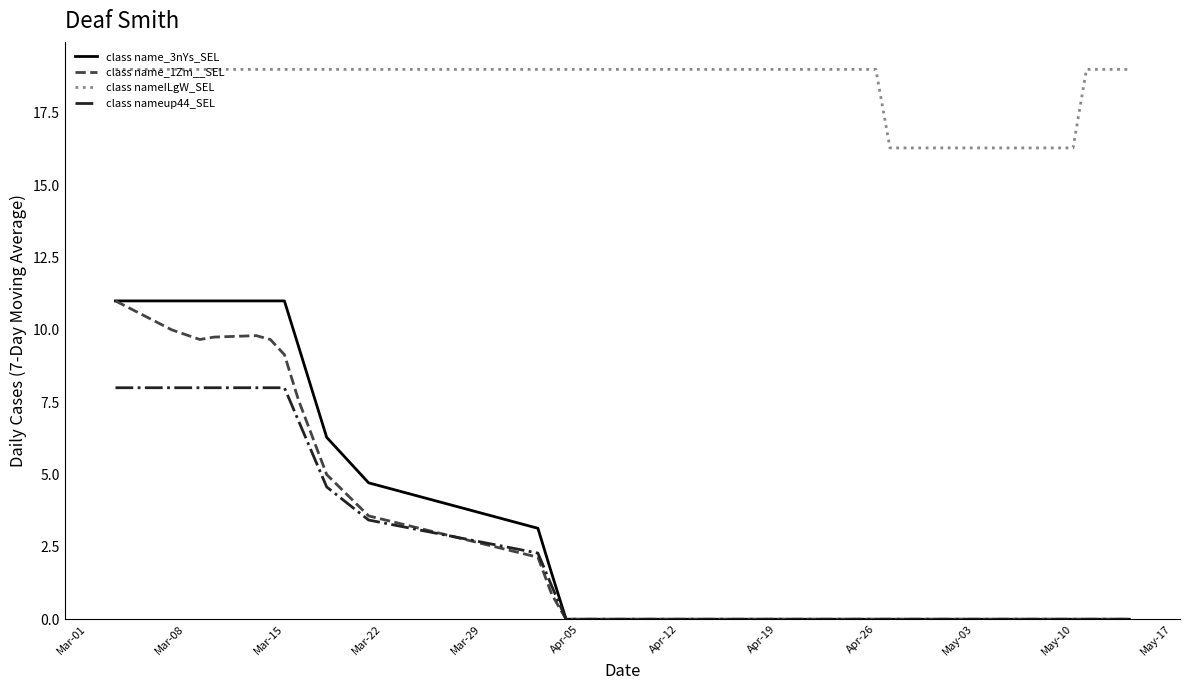

What is the maximum value for class name_3nYs_SEL?

11.0